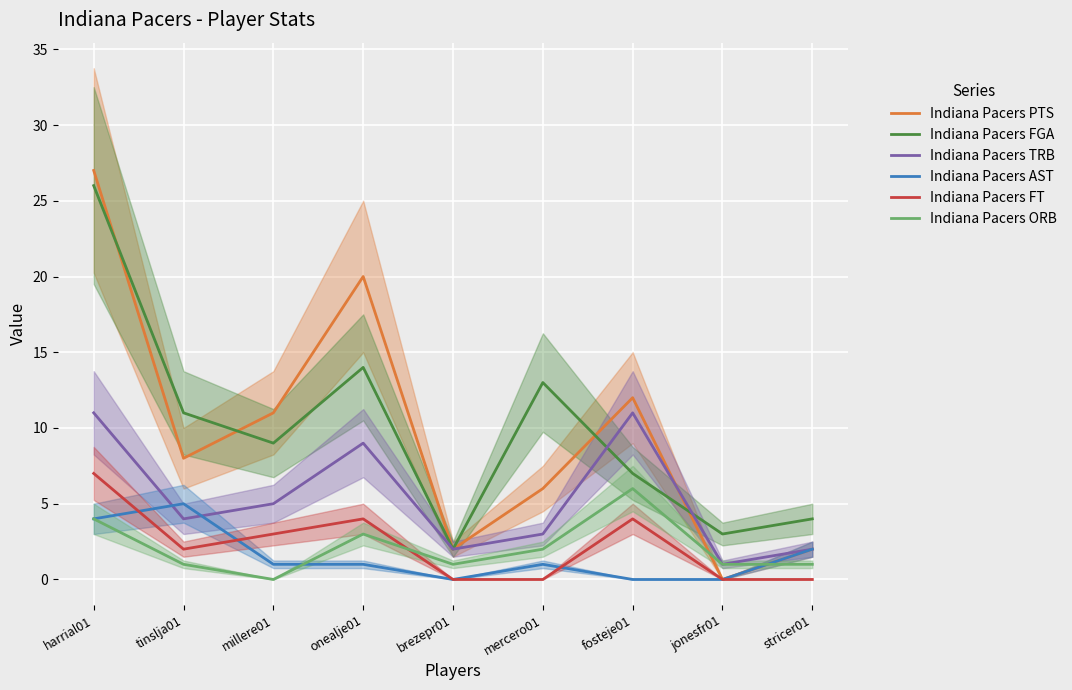

Count the number of data series in this chart.

6